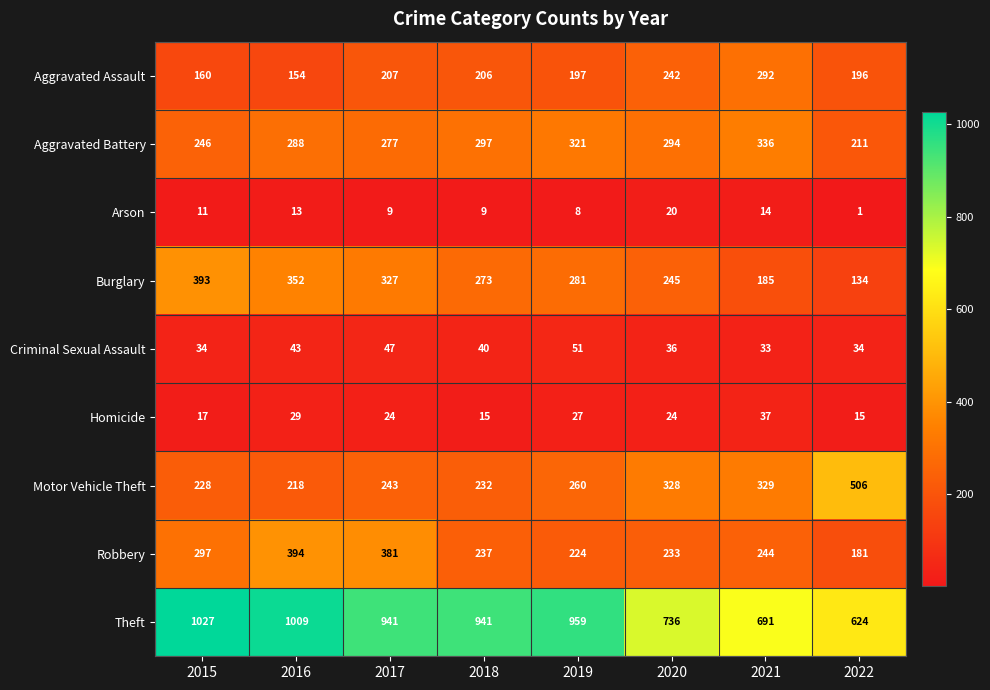

At which category does the chart reach its peak across all series?

2015